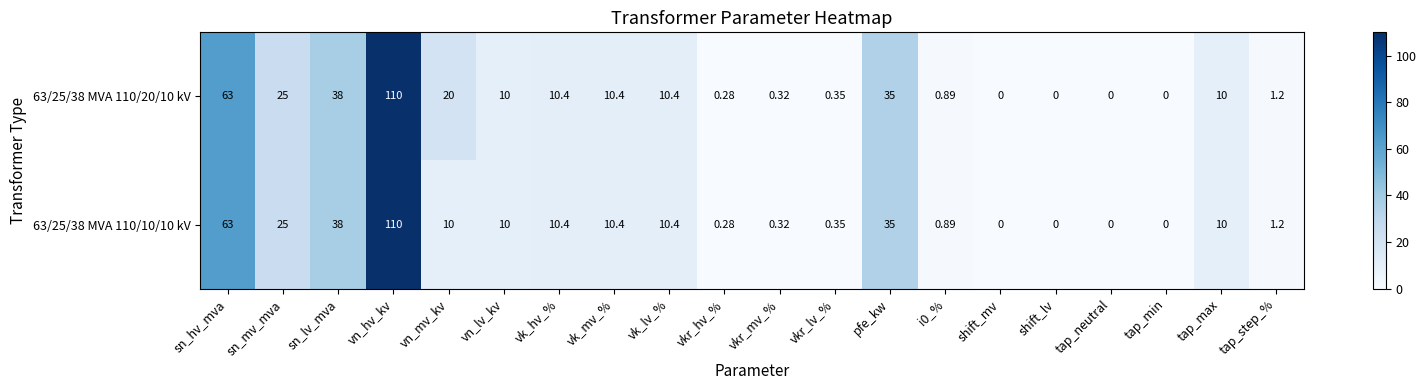

At which category does the chart reach its peak across all series?

vn_hv_kv